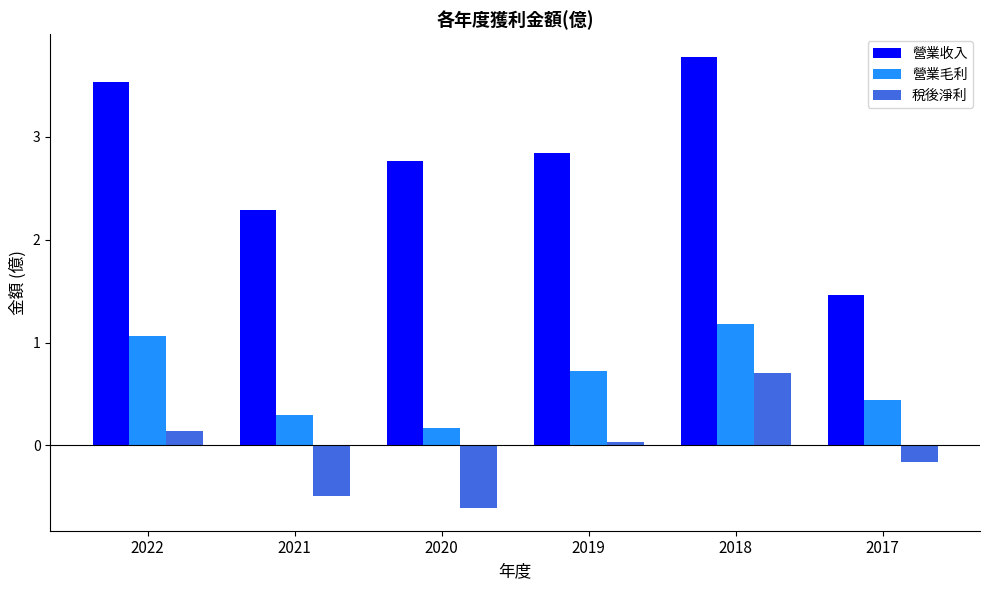

What value does the 營業毛利 series have at 2018?

1.2